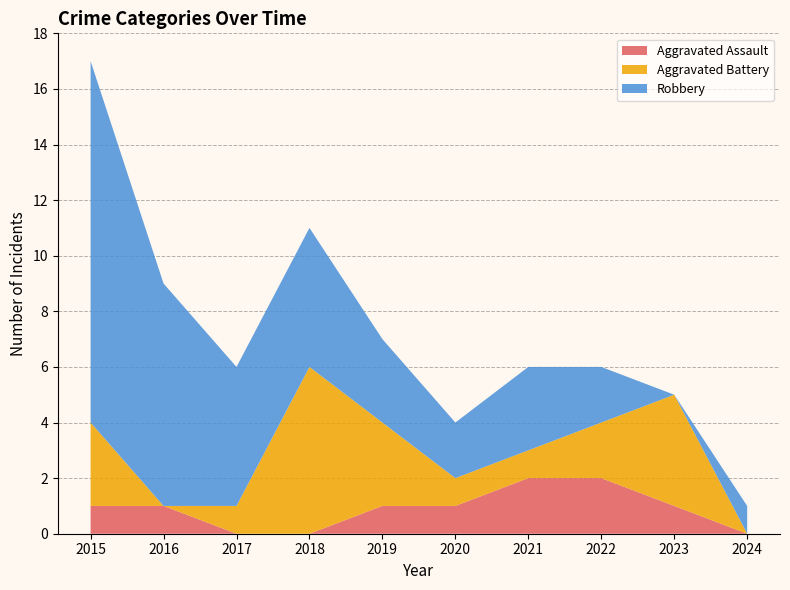

Reading right to left, list all the values displayed in this chart.

Aggravated Assault: 2024=0	2023=1	2022=2	2021=2	2020=1	2019=1	2018=0	2017=0	2016=1	2015=1
Aggravated Battery: 2024=0	2023=4	2022=2	2021=1	2020=1	2019=3	2018=6	2017=1	2016=0	2015=3
Robbery: 2024=1	2023=0	2022=2	2021=3	2020=2	2019=3	2018=5	2017=5	2016=8	2015=13